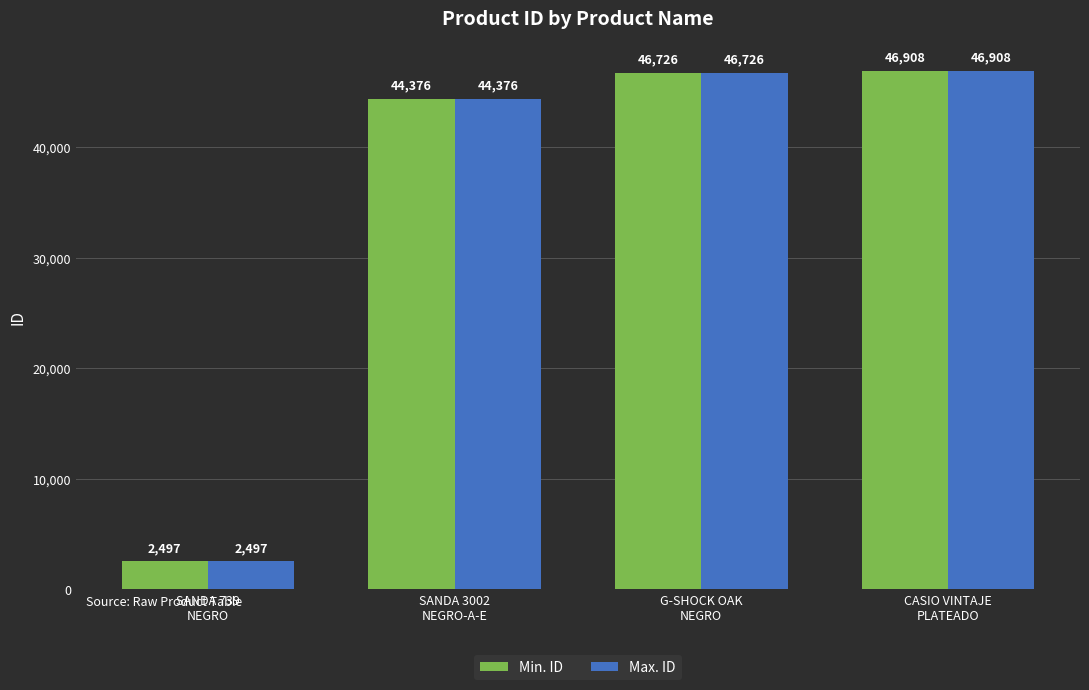

What is the label of the 1st bar from the right?

CASIO VINTAJE
PLATEADO